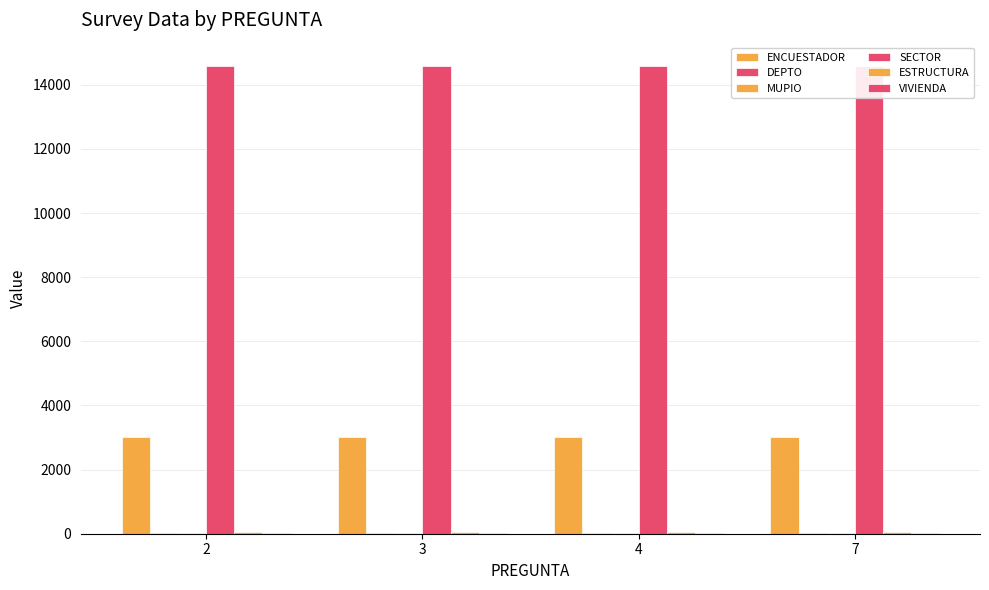

List the labels in order of ENCUESTADOR value, smallest first.

2, 3, 4, 7